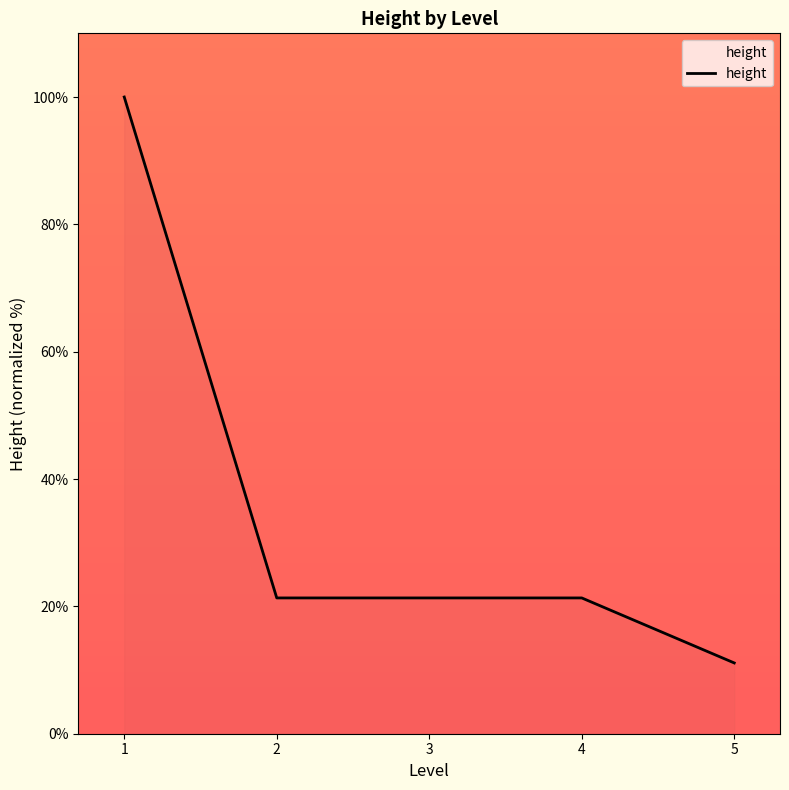

True or false: the data shows 21.3 at 4.

True